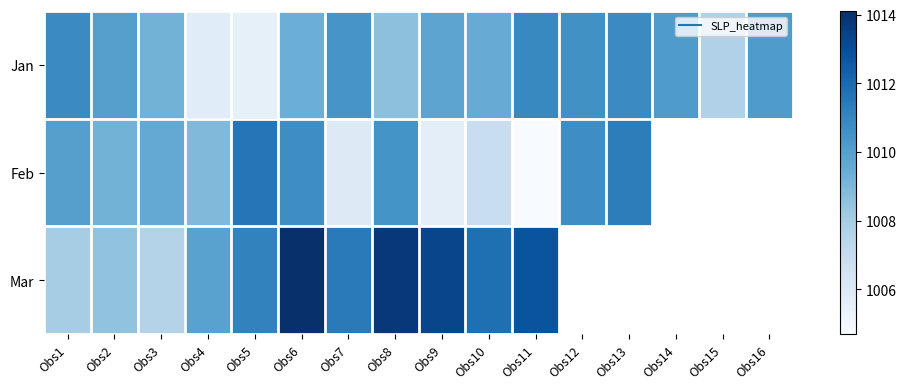

At which category does the chart reach its minimum across all series?

Obs11